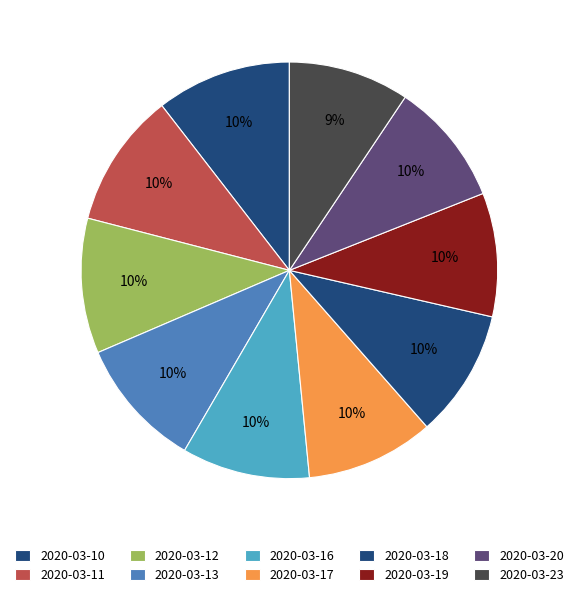

Does any single category account for the majority?

No